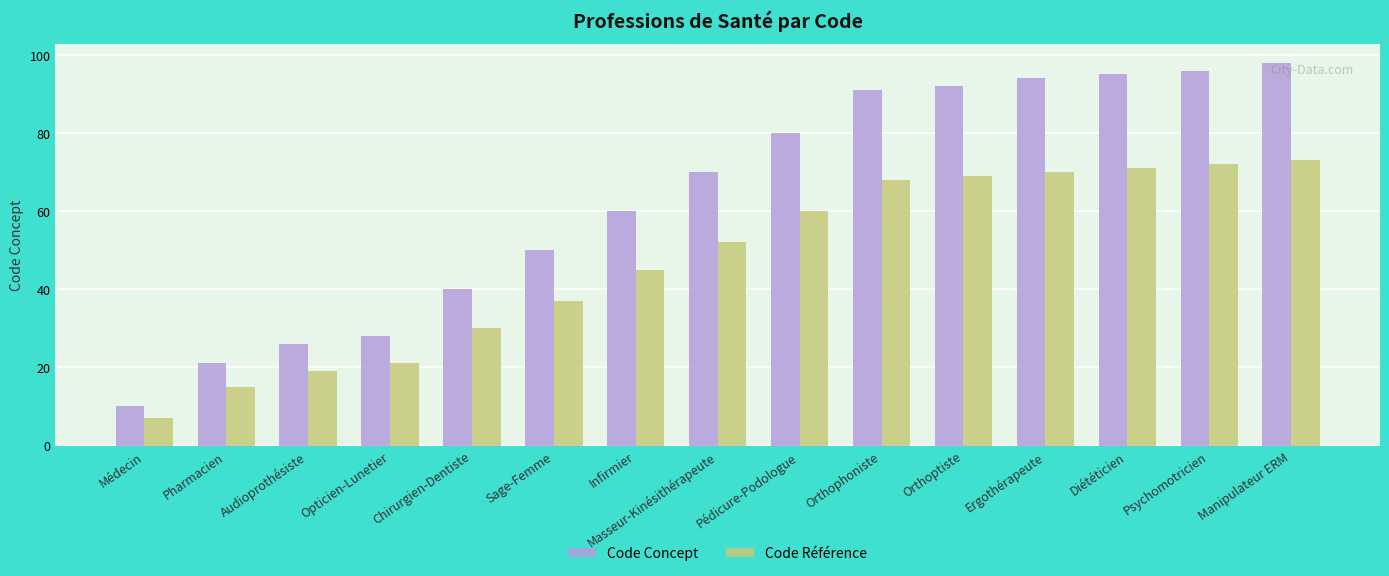

What is the difference between the second highest and minimum values in the Code Concept series?

86